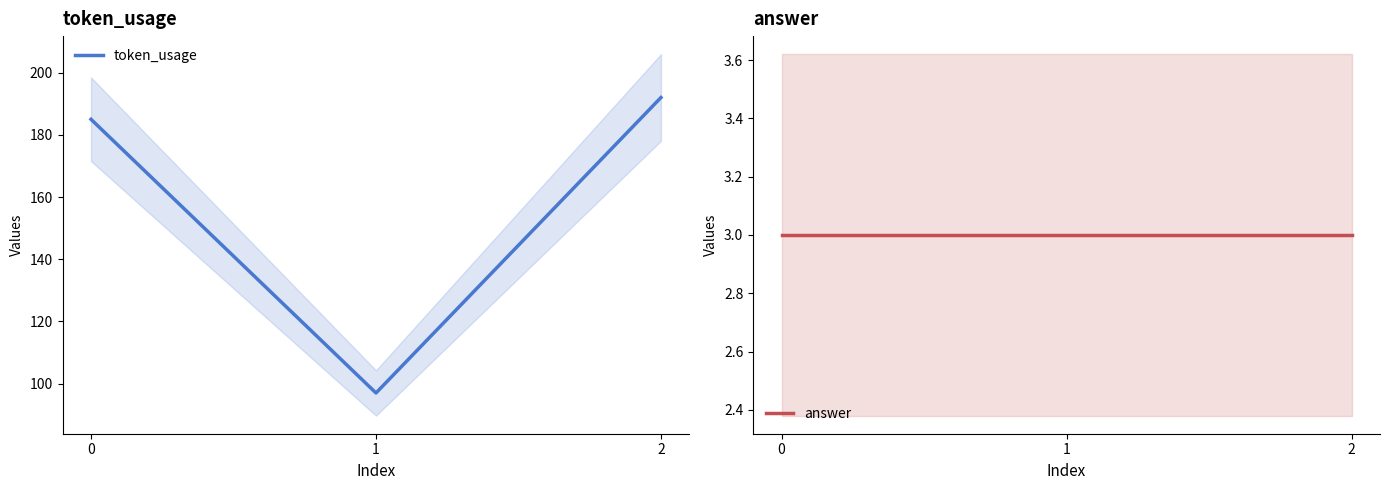

Does the chart have visible grid lines?

No